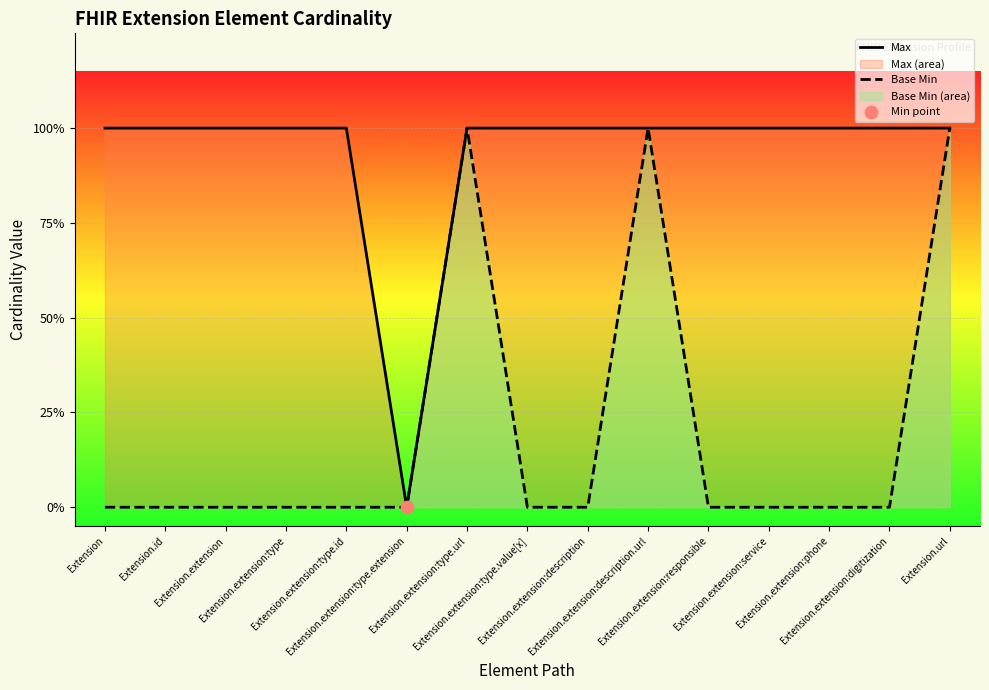

Which series has the largest Y range (max minus min)?

Max